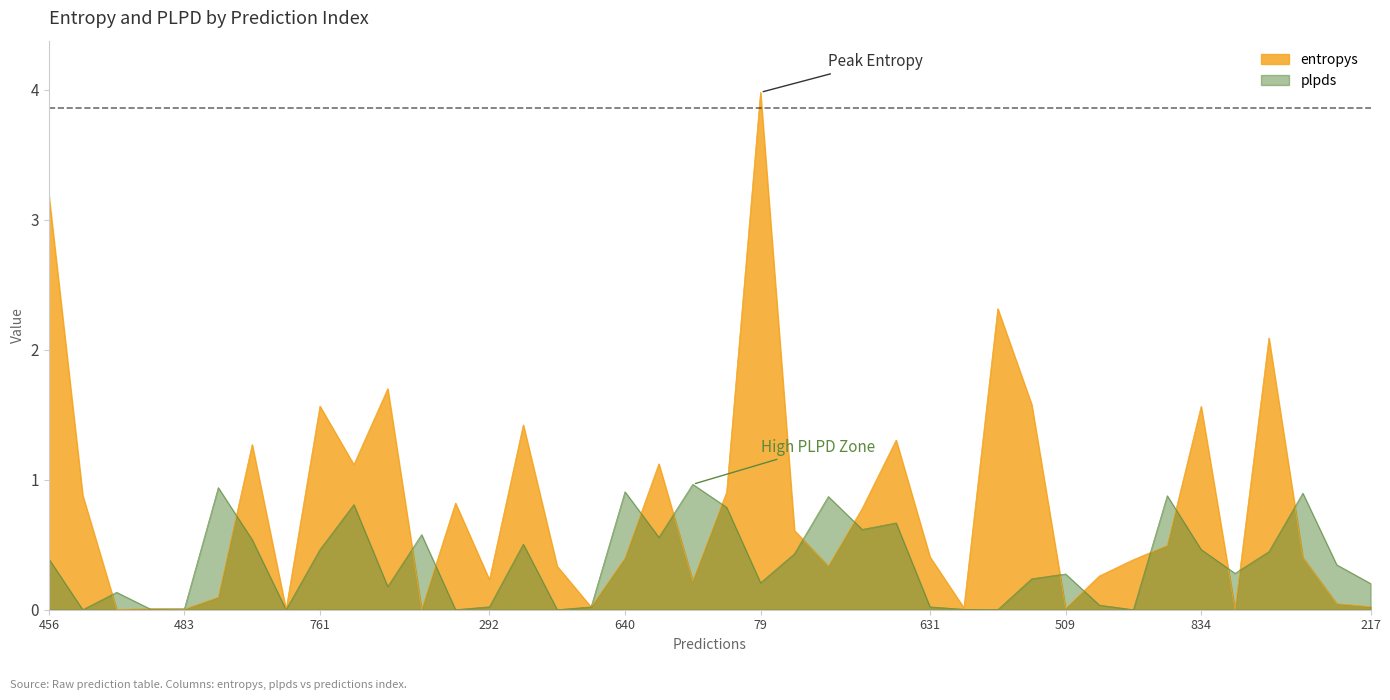

What position from the left is 14?

15